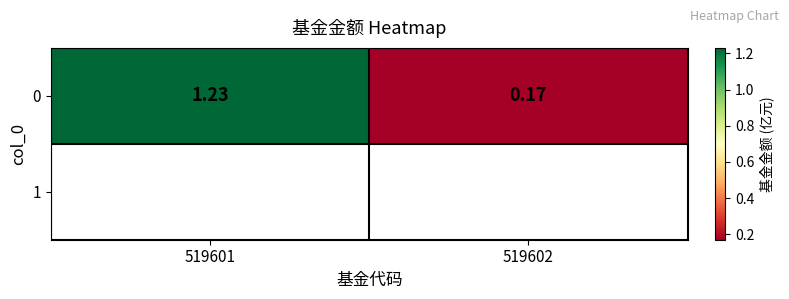

List the labels in order of value, smallest first.

519602, 519601